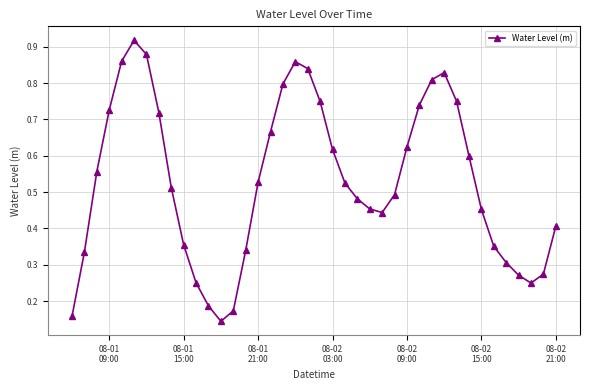

How many points are lower than both their immediate neighbors (excluding endpoints)?

3